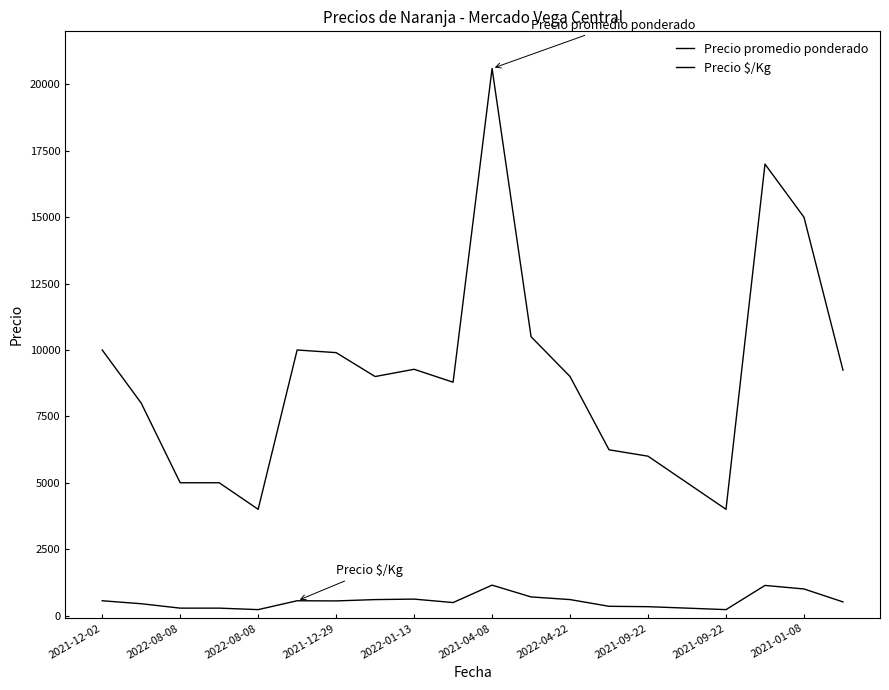

What is the maximum value for Precio $/Kg?

1144